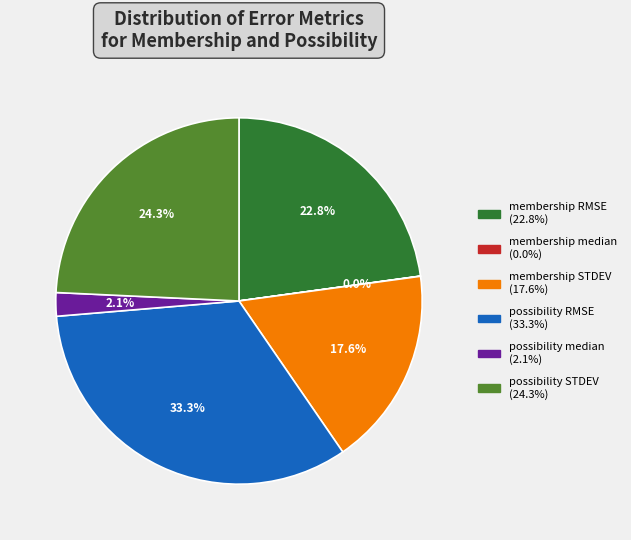

What percentage is the membership STDEV slice, to the nearest percent?

18%